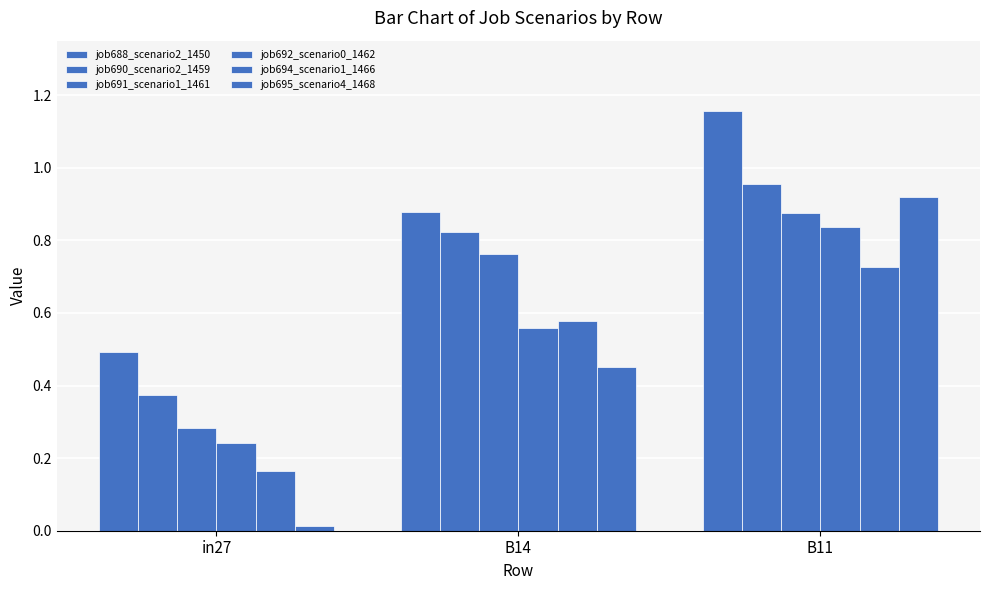

True or false: job694_scenario1_1466 has a value of 0.6 at B14.

True